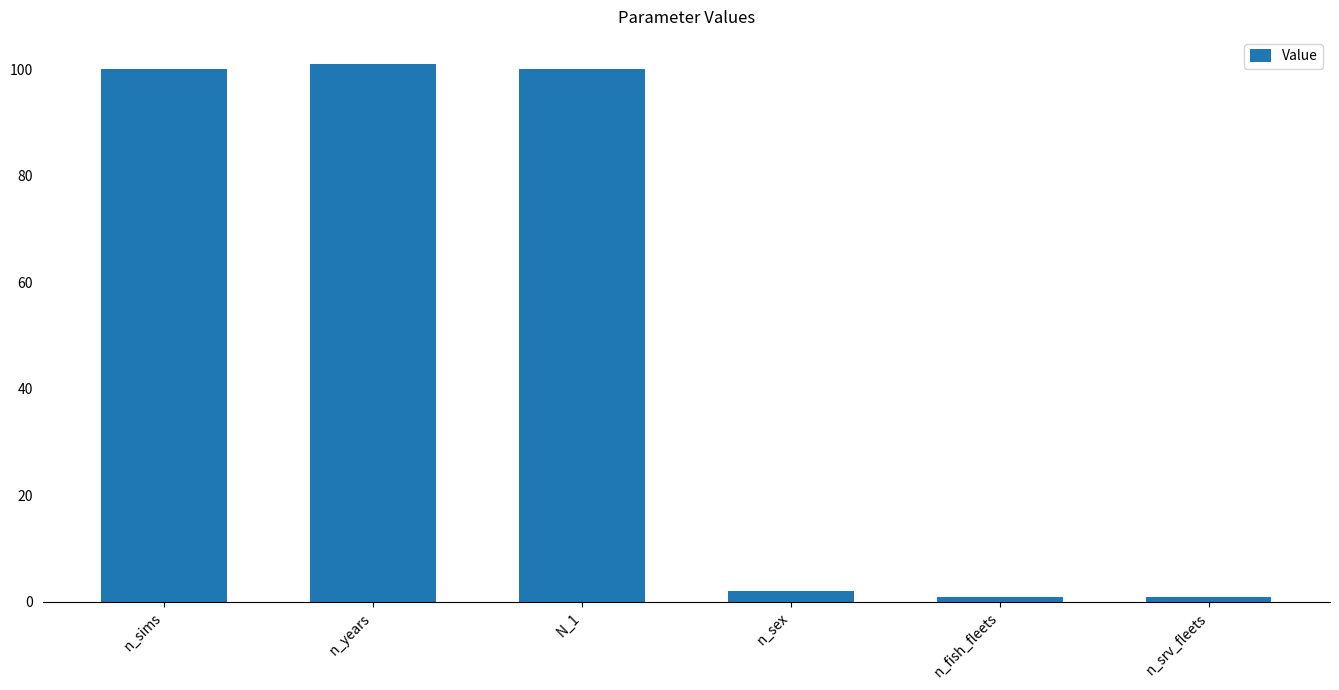

Does the chart contain stacked bars?

No